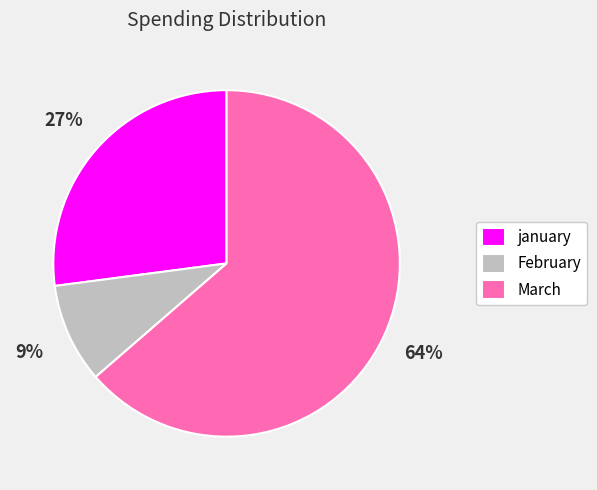

Which slice is the smallest?

February